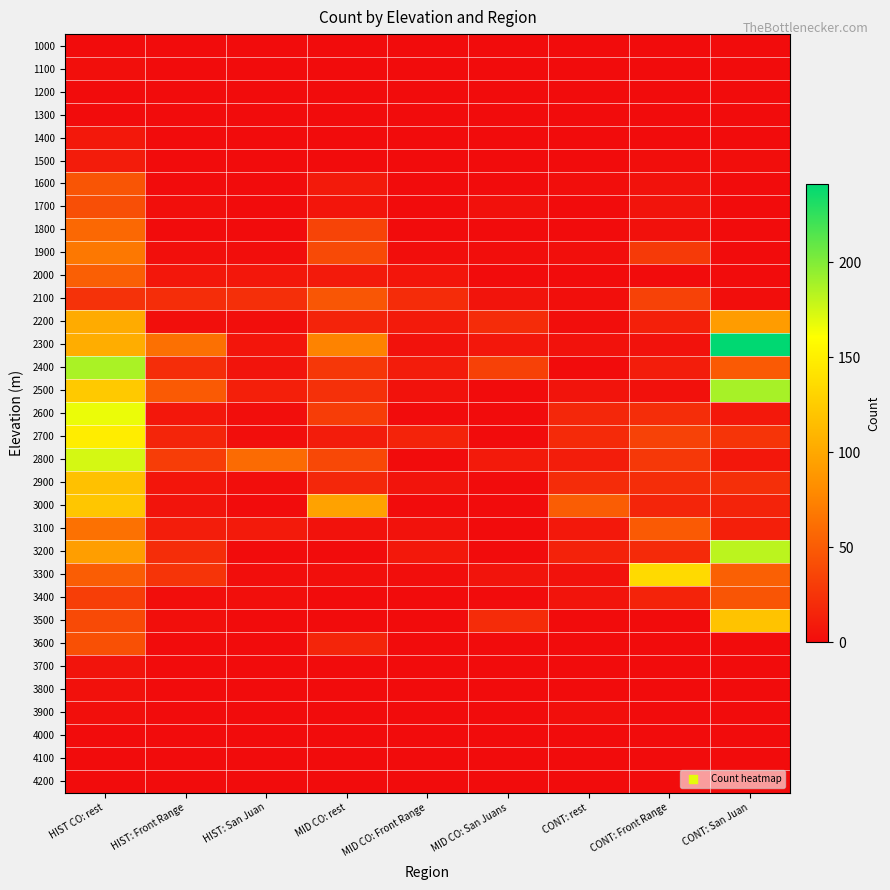

Reading left to right, extract all data points from this chart.

1000: HIST CO: rest=0	HIST: Front Range=0	HIST: San Juan=0	MID CO: rest=0	MID CO: Front Range=0	MID CO: San Juans=0	CONT: rest=0	CONT: Front Range=0	CONT: San Juan=0
1100: HIST CO: rest=2	HIST: Front Range=0	HIST: San Juan=0	MID CO: rest=0	MID CO: Front Range=0	MID CO: San Juans=0	CONT: rest=0	CONT: Front Range=0	CONT: San Juan=0
1200: HIST CO: rest=0	HIST: Front Range=0	HIST: San Juan=0	MID CO: rest=0	MID CO: Front Range=0	MID CO: San Juans=0	CONT: rest=0	CONT: Front Range=0	CONT: San Juan=0
1300: HIST CO: rest=0	HIST: Front Range=0	HIST: San Juan=0	MID CO: rest=0	MID CO: Front Range=0	MID CO: San Juans=0	CONT: rest=0	CONT: Front Range=0	CONT: San Juan=0
1400: HIST CO: rest=8	HIST: Front Range=0	HIST: San Juan=0	MID CO: rest=0	MID CO: Front Range=0	MID CO: San Juans=0	CONT: rest=0	CONT: Front Range=0	CONT: San Juan=0
1500: HIST CO: rest=10	HIST: Front Range=0	HIST: San Juan=0	MID CO: rest=0	MID CO: Front Range=0	MID CO: San Juans=0	CONT: rest=0	CONT: Front Range=1	CONT: San Juan=1
1600: HIST CO: rest=46	HIST: Front Range=0	HIST: San Juan=0	MID CO: rest=9	MID CO: Front Range=0	MID CO: San Juans=0	CONT: rest=1	CONT: Front Range=4	CONT: San Juan=0
1700: HIST CO: rest=42	HIST: Front Range=2	HIST: San Juan=0	MID CO: rest=6	MID CO: Front Range=0	MID CO: San Juans=3	CONT: rest=0	CONT: Front Range=5	CONT: San Juan=0
1800: HIST CO: rest=58	HIST: Front Range=0	HIST: San Juan=0	MID CO: rest=35	MID CO: Front Range=0	MID CO: San Juans=0	CONT: rest=0	CONT: Front Range=3	CONT: San Juan=0
1900: HIST CO: rest=68	HIST: Front Range=2	HIST: San Juan=1	MID CO: rest=39	MID CO: Front Range=1	MID CO: San Juans=1	CONT: rest=2	CONT: Front Range=29	CONT: San Juan=0
2000: HIST CO: rest=52	HIST: Front Range=7	HIST: San Juan=7	MID CO: rest=9	MID CO: Front Range=6	MID CO: San Juans=0	CONT: rest=0	CONT: Front Range=0	CONT: San Juan=0
2100: HIST CO: rest=24	HIST: Front Range=21	HIST: San Juan=22	MID CO: rest=47	MID CO: Front Range=20	MID CO: San Juans=5	CONT: rest=2	CONT: Front Range=34	CONT: San Juan=1
2200: HIST CO: rest=102	HIST: Front Range=2	HIST: San Juan=1	MID CO: rest=15	MID CO: Front Range=9	MID CO: San Juans=20	CONT: rest=1	CONT: Front Range=13	CONT: San Juan=92
2300: HIST CO: rest=104	HIST: Front Range=63	HIST: San Juan=6	MID CO: rest=75	MID CO: Front Range=4	MID CO: San Juans=7	CONT: rest=4	CONT: Front Range=4	CONT: San Juan=241
2400: HIST CO: rest=187	HIST: Front Range=21	HIST: San Juan=5	MID CO: rest=27	MID CO: Front Range=10	MID CO: San Juans=33	CONT: rest=0	CONT: Front Range=11	CONT: San Juan=49
2500: HIST CO: rest=123	HIST: Front Range=49	HIST: San Juan=12	MID CO: rest=23	MID CO: Front Range=4	MID CO: San Juans=0	CONT: rest=5	CONT: Front Range=3	CONT: San Juan=188
2600: HIST CO: rest=167	HIST: Front Range=7	HIST: San Juan=1	MID CO: rest=31	MID CO: Front Range=0	MID CO: San Juans=0	CONT: rest=17	CONT: Front Range=21	CONT: San Juan=8
2700: HIST CO: rest=148	HIST: Front Range=16	HIST: San Juan=1	MID CO: rest=10	MID CO: Front Range=15	MID CO: San Juans=0	CONT: rest=19	CONT: Front Range=34	CONT: San Juan=25
2800: HIST CO: rest=174	HIST: Front Range=31	HIST: San Juan=60	MID CO: rest=38	MID CO: Front Range=0	MID CO: San Juans=9	CONT: rest=11	CONT: Front Range=28	CONT: San Juan=7
2900: HIST CO: rest=118	HIST: Front Range=6	HIST: San Juan=1	MID CO: rest=17	MID CO: Front Range=5	MID CO: San Juans=0	CONT: rest=20	CONT: Front Range=21	CONT: San Juan=22
3000: HIST CO: rest=121	HIST: Front Range=5	HIST: San Juan=0	MID CO: rest=96	MID CO: Front Range=0	MID CO: San Juans=0	CONT: rest=51	CONT: Front Range=16	CONT: San Juan=15
3100: HIST CO: rest=64	HIST: Front Range=11	HIST: San Juan=9	MID CO: rest=4	MID CO: Front Range=4	MID CO: San Juans=0	CONT: rest=8	CONT: Front Range=49	CONT: San Juan=12
3200: HIST CO: rest=93	HIST: Front Range=21	HIST: San Juan=0	MID CO: rest=0	MID CO: Front Range=8	MID CO: San Juans=0	CONT: rest=14	CONT: Front Range=19	CONT: San Juan=182
3300: HIST CO: rest=51	HIST: Front Range=25	HIST: San Juan=1	MID CO: rest=2	MID CO: Front Range=1	MID CO: San Juans=5	CONT: rest=4	CONT: Front Range=135	CONT: San Juan=53
3400: HIST CO: rest=32	HIST: Front Range=1	HIST: San Juan=2	MID CO: rest=0	MID CO: Front Range=0	MID CO: San Juans=0	CONT: rest=5	CONT: Front Range=15	CONT: San Juan=46
3500: HIST CO: rest=39	HIST: Front Range=2	HIST: San Juan=0	MID CO: rest=0	MID CO: Front Range=0	MID CO: San Juans=20	CONT: rest=0	CONT: Front Range=0	CONT: San Juan=119
3600: HIST CO: rest=43	HIST: Front Range=0	HIST: San Juan=0	MID CO: rest=16	MID CO: Front Range=0	MID CO: San Juans=0	CONT: rest=0	CONT: Front Range=0	CONT: San Juan=0
3700: HIST CO: rest=5	HIST: Front Range=0	HIST: San Juan=0	MID CO: rest=0	MID CO: Front Range=0	MID CO: San Juans=0	CONT: rest=0	CONT: Front Range=0	CONT: San Juan=0
3800: HIST CO: rest=3	HIST: Front Range=0	HIST: San Juan=0	MID CO: rest=0	MID CO: Front Range=0	MID CO: San Juans=0	CONT: rest=0	CONT: Front Range=0	CONT: San Juan=0
3900: HIST CO: rest=2	HIST: Front Range=0	HIST: San Juan=0	MID CO: rest=0	MID CO: Front Range=0	MID CO: San Juans=0	CONT: rest=2	CONT: Front Range=0	CONT: San Juan=0
4000: HIST CO: rest=0	HIST: Front Range=0	HIST: San Juan=0	MID CO: rest=0	MID CO: Front Range=0	MID CO: San Juans=0	CONT: rest=0	CONT: Front Range=0	CONT: San Juan=0
4100: HIST CO: rest=0	HIST: Front Range=0	HIST: San Juan=0	MID CO: rest=0	MID CO: Front Range=0	MID CO: San Juans=0	CONT: rest=0	CONT: Front Range=0	CONT: San Juan=0
4200: HIST CO: rest=0	HIST: Front Range=0	HIST: San Juan=0	MID CO: rest=0	MID CO: Front Range=0	MID CO: San Juans=0	CONT: rest=0	CONT: Front Range=0	CONT: San Juan=0